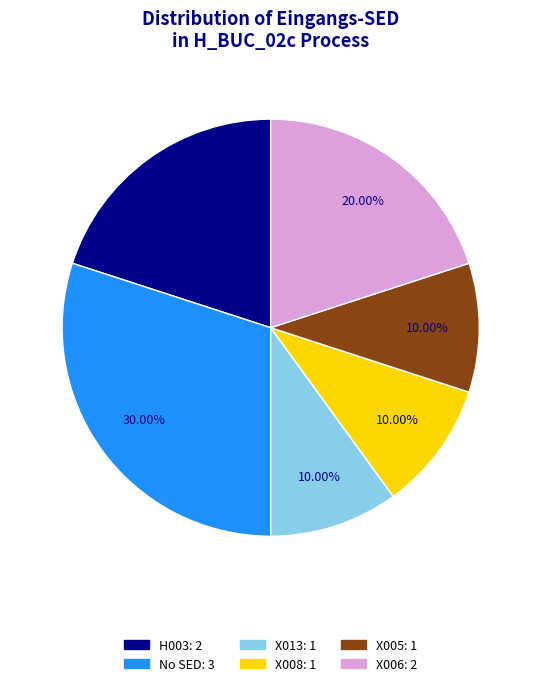

Is there any slice that represents more than half of the pie?

No